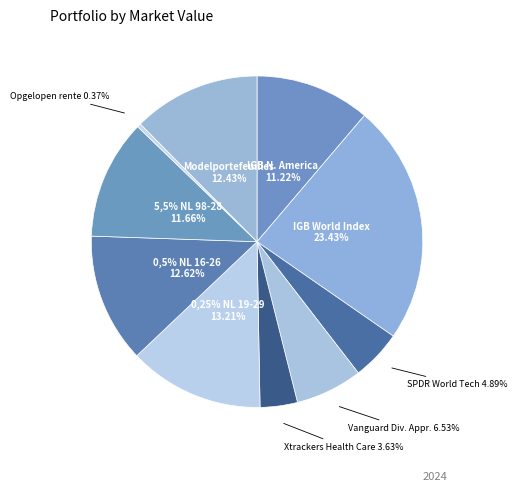

How many slices are in this pie chart?

10